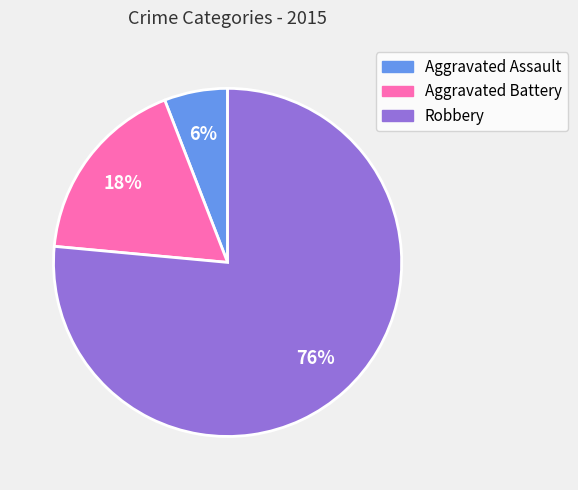

How many segments does this pie chart have?

3